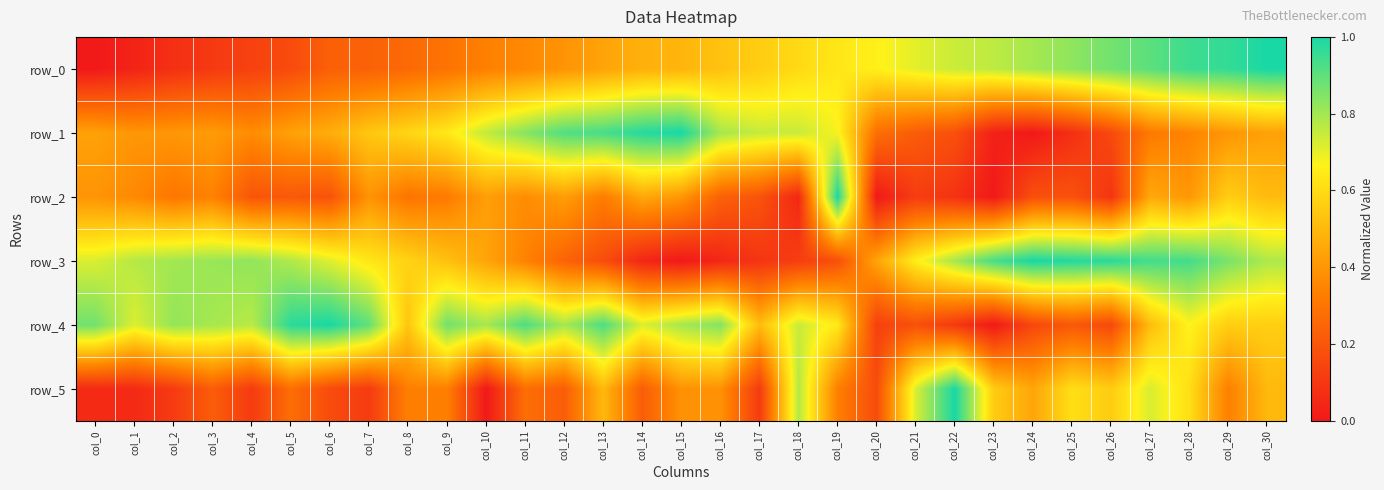

What is the average value of the row_3 series?

0.6